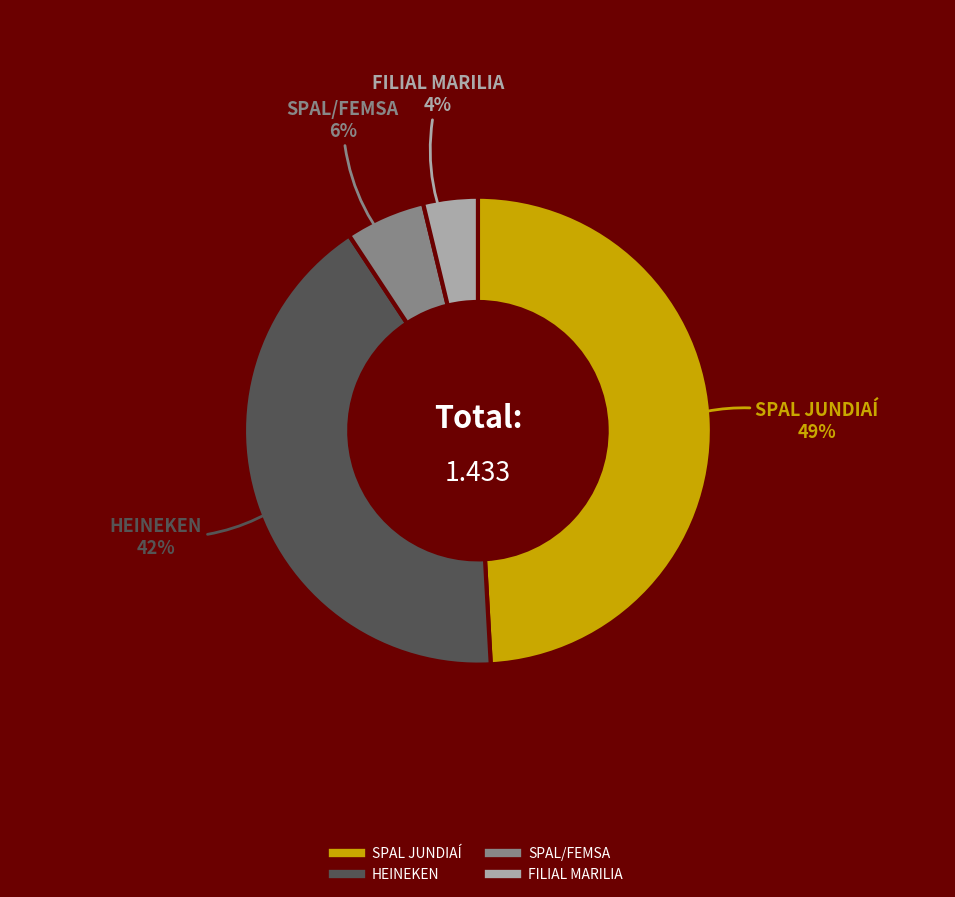

Between SPAL/FEMSA and HEINEKEN, which is larger?

HEINEKEN